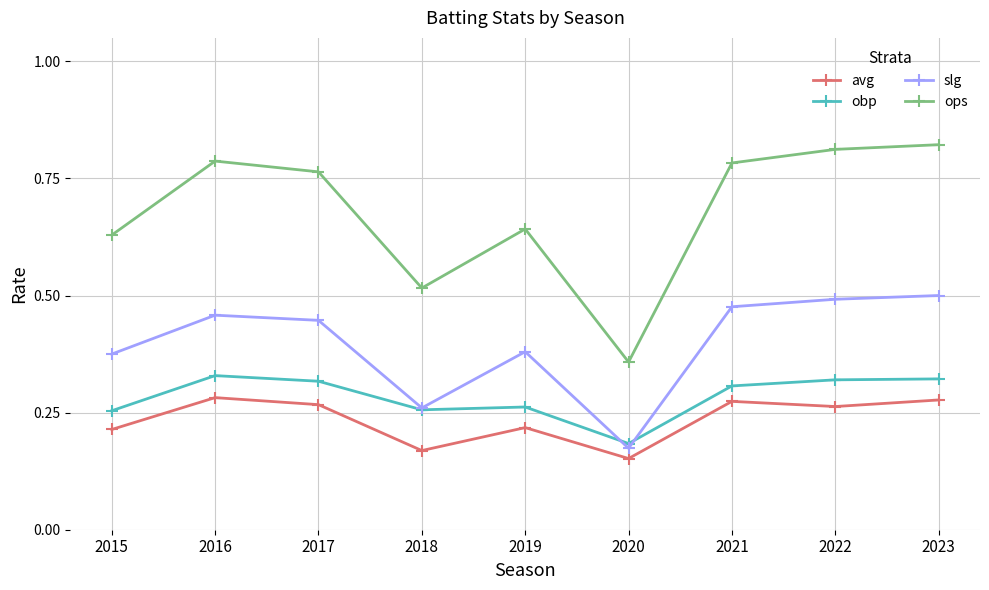

Rank the series by their maximum value, from lowest to highest.

avg, obp, slg, ops